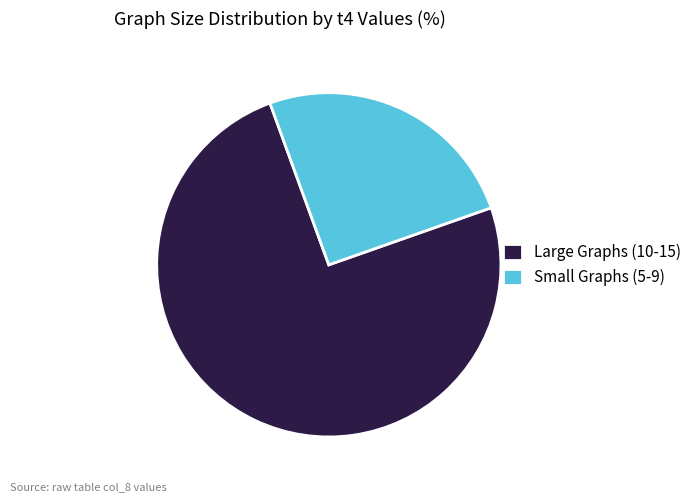

Between Large Graphs (10-15) and Small Graphs (5-9), which is larger?

Large Graphs (10-15)